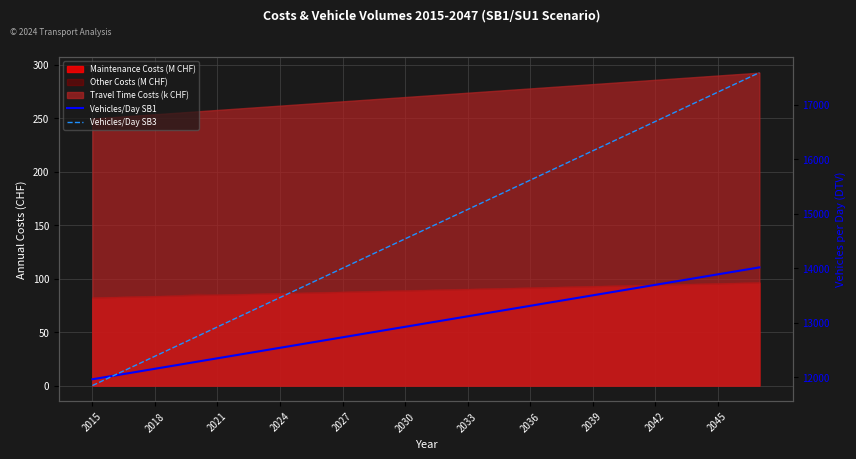

Is the value of Vehicles/Day SB3 at 20 greater than the value of Vehicles/Day SB1 at 25?

Yes